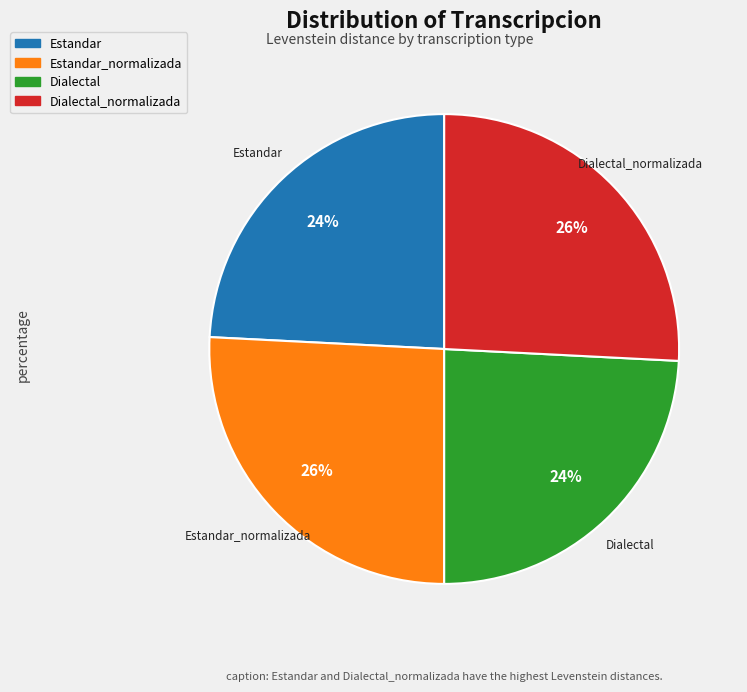

Is there any slice that represents more than half of the pie?

No